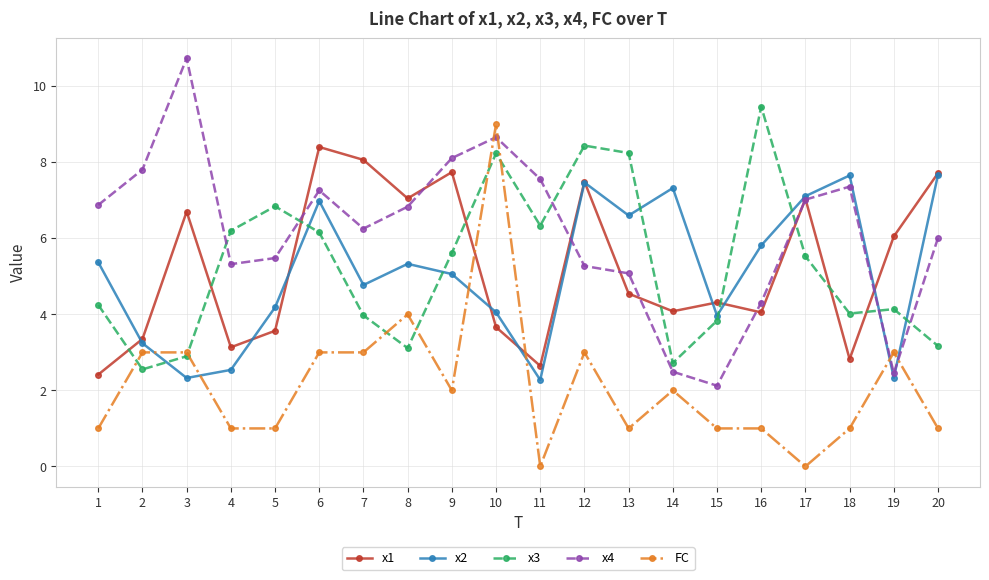

The value of x2 at 5 is 4.2. True or false?

True